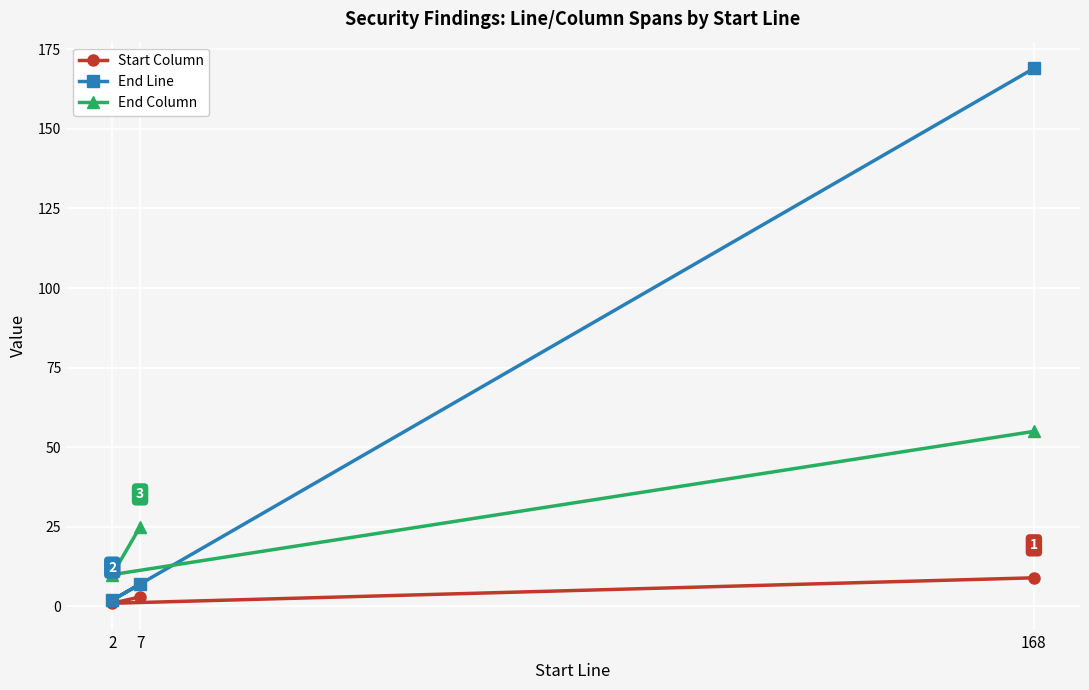

What is the total value across all series at 7?

35